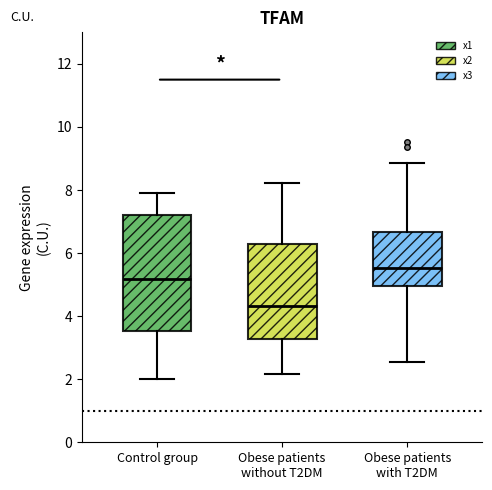

Which box has the highest median line?

Obese patients with T2DM